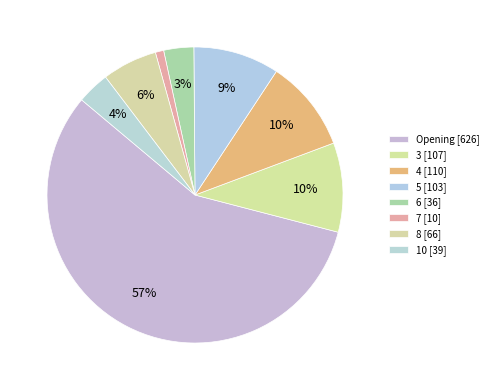

Count the number of slices in the pie.

8